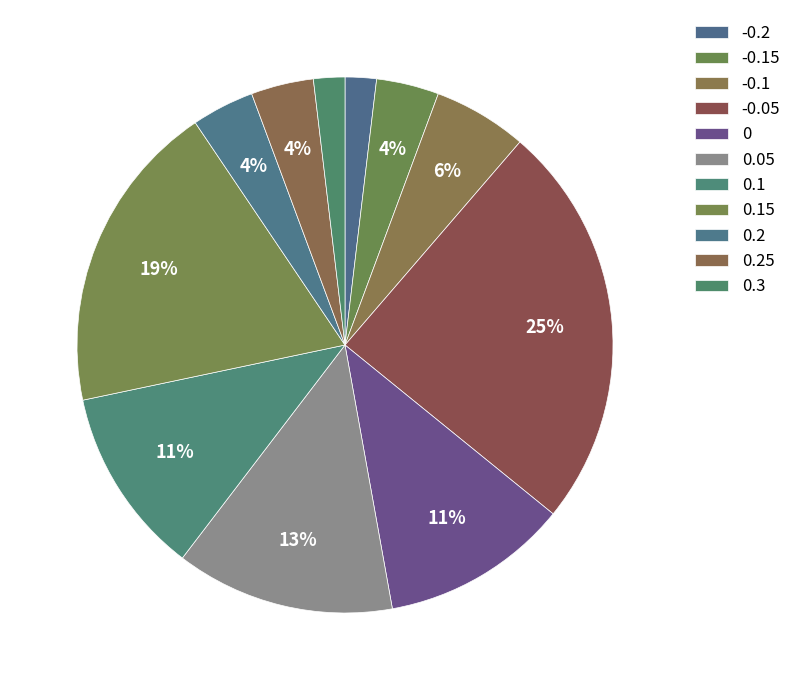

Count the number of slices in the pie.

11